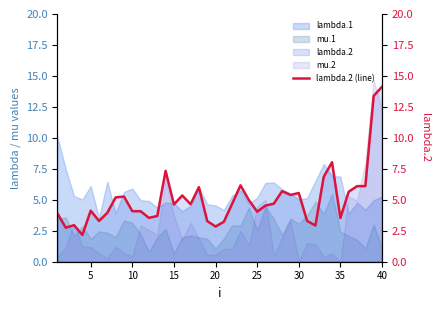

Does the chart display data point markers on the line(s)?

No